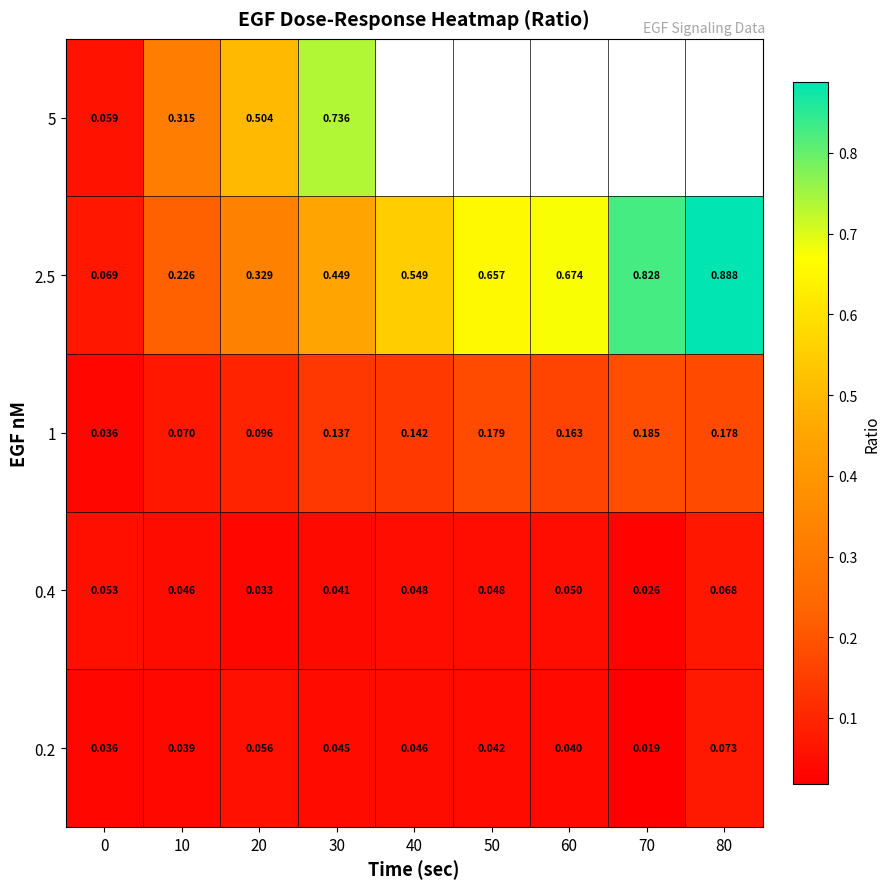

The 5 series shows 0.1 at 0. True or false?

True